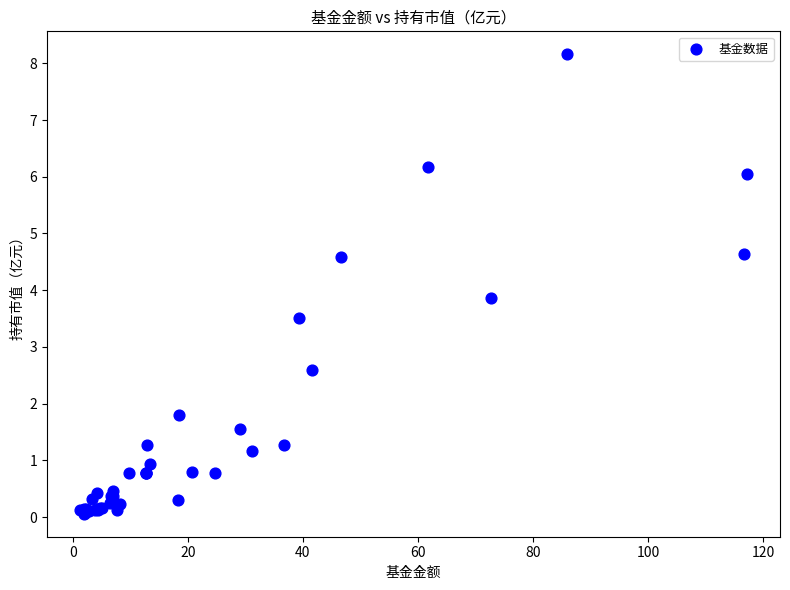

What Y value in the scatter plot is closest to 4?

3.9